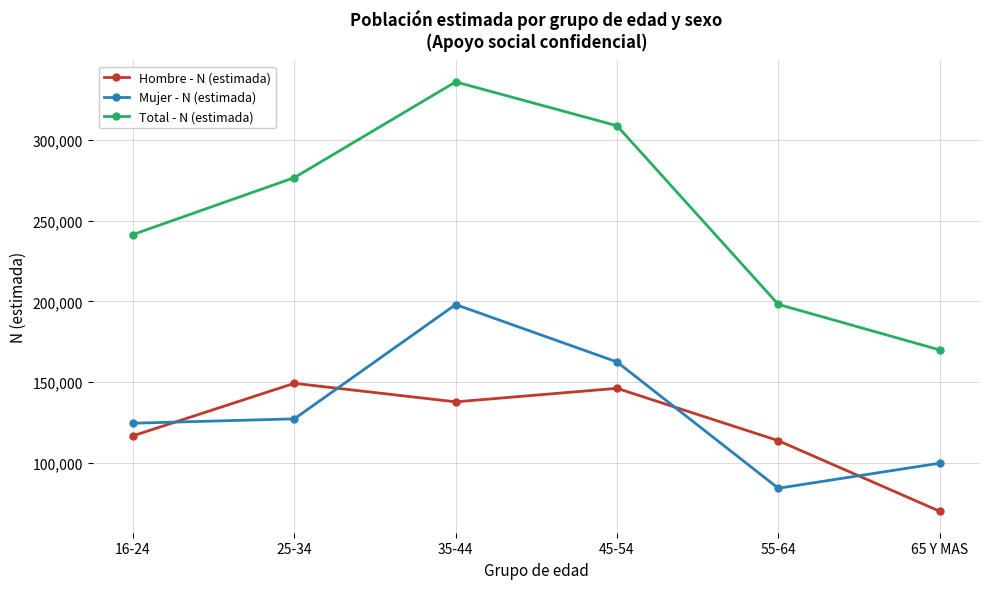

What is the maximum value shown in the chart?

335819